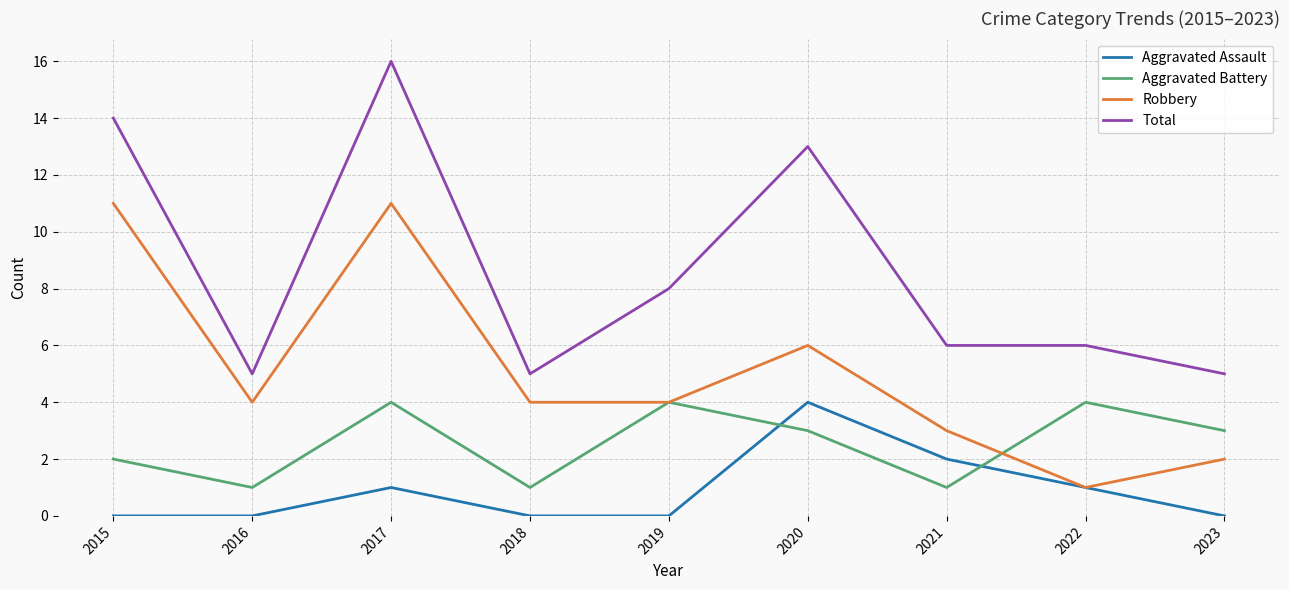

Where is the first local minimum for Robbery?

2016